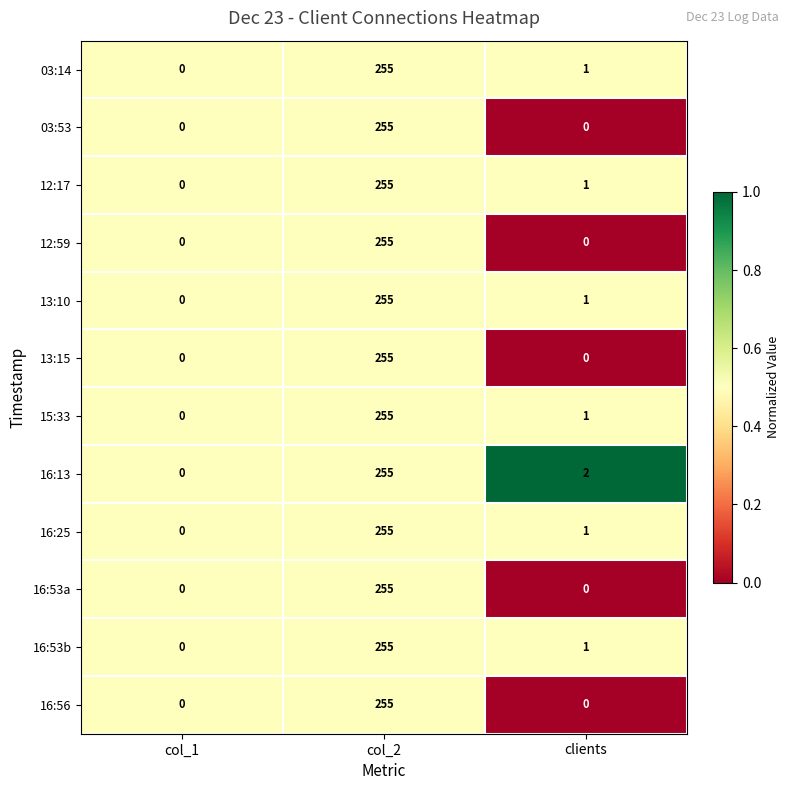

How many 12:59 values are between 0 and 255?

3